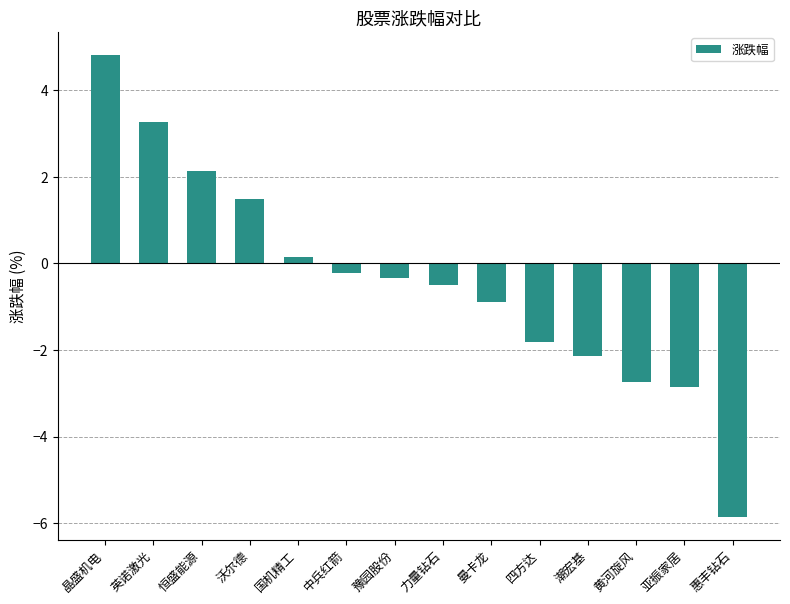

Is it true that the value at 豫园股份 is -0.3?

True